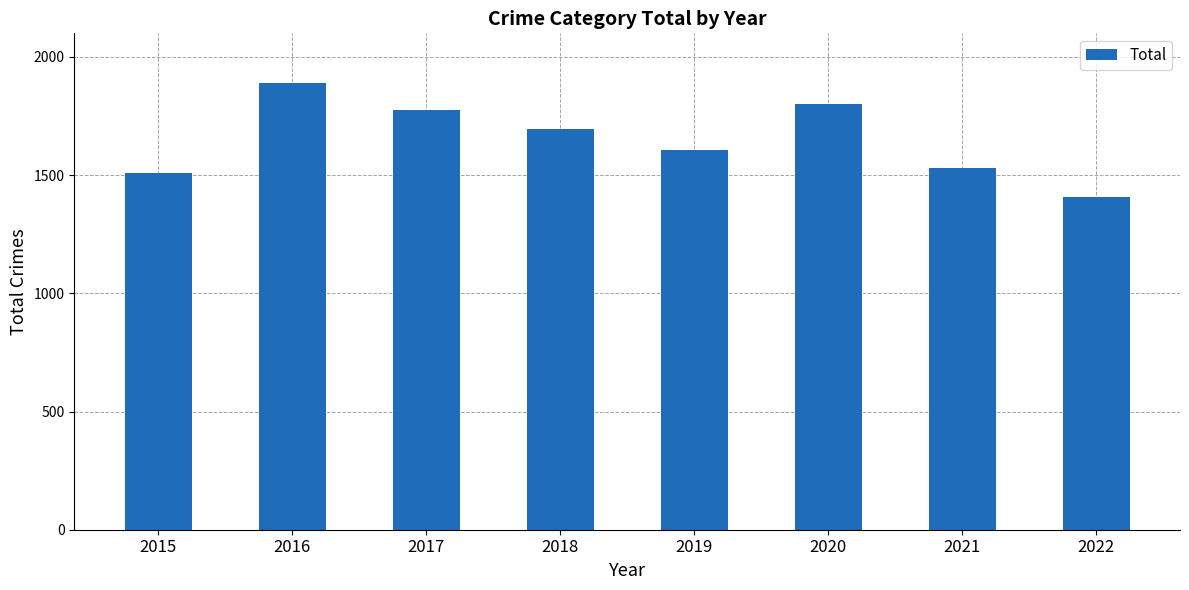

What is the change in value from 2018 to 2021?

-164